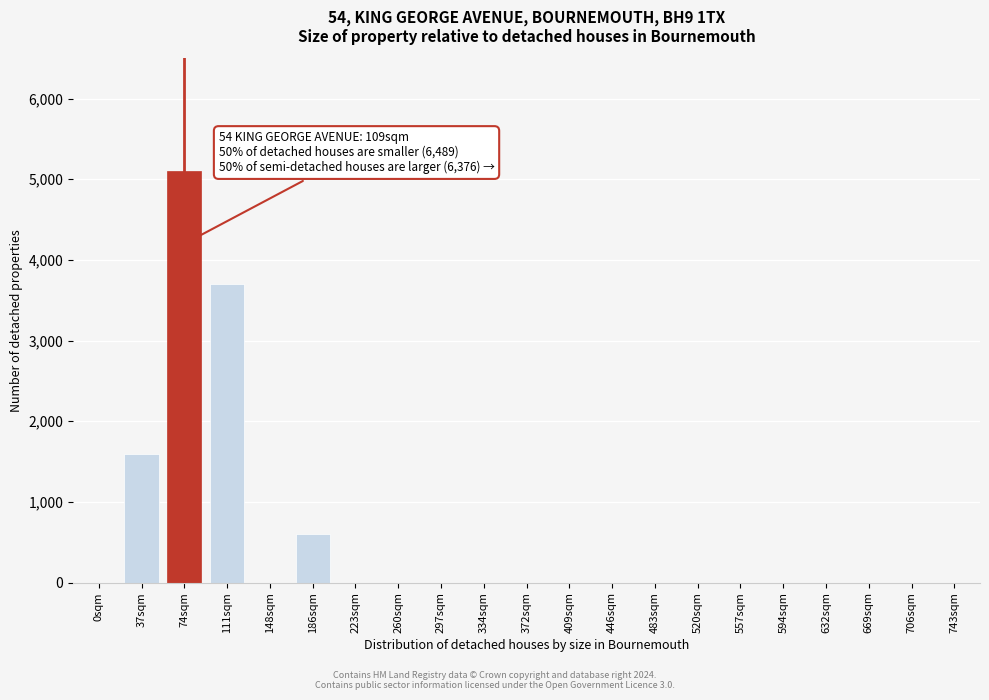

Reading left to right, transcribe all the data shown in this chart.

0sqm=0	37sqm=1600	74sqm=5100	111sqm=3700	148sqm=0	186sqm=600	223sqm=0	260sqm=0	297sqm=0	334sqm=0	372sqm=0	409sqm=0	446sqm=0	483sqm=0	520sqm=0	557sqm=0	594sqm=0	632sqm=0	669sqm=0	706sqm=0	743sqm=0